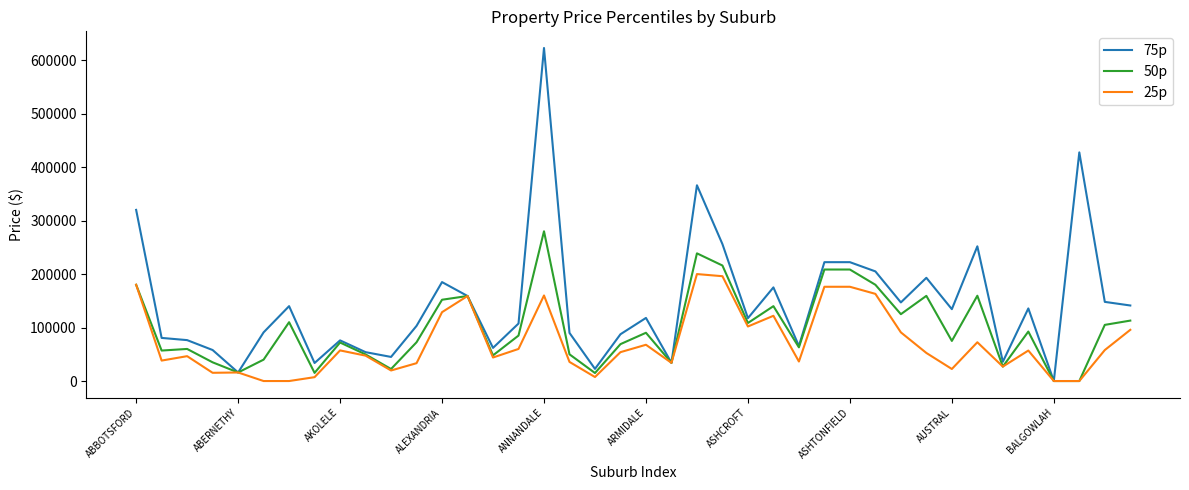

What is the maximum value for 25p?

200000.0